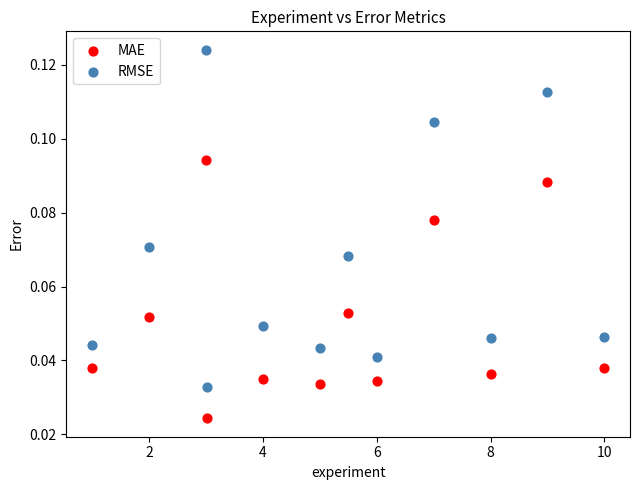

Which series reaches the maximum Y coordinate?

RMSE